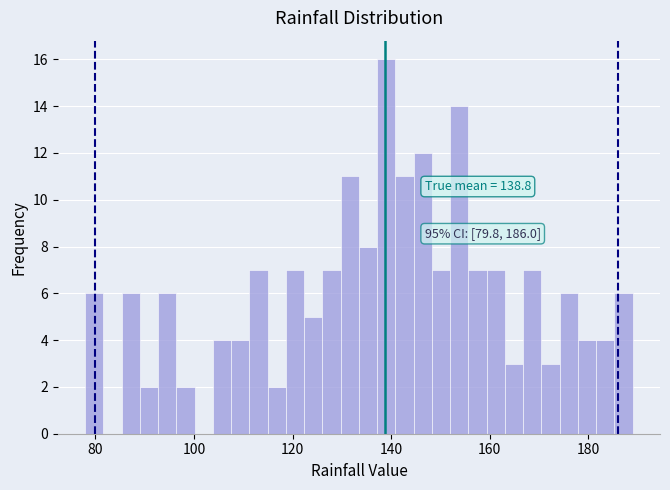

Around what value on the x-axis is the tallest bar? Give the approximate position of its centre, as read against the axis.

140